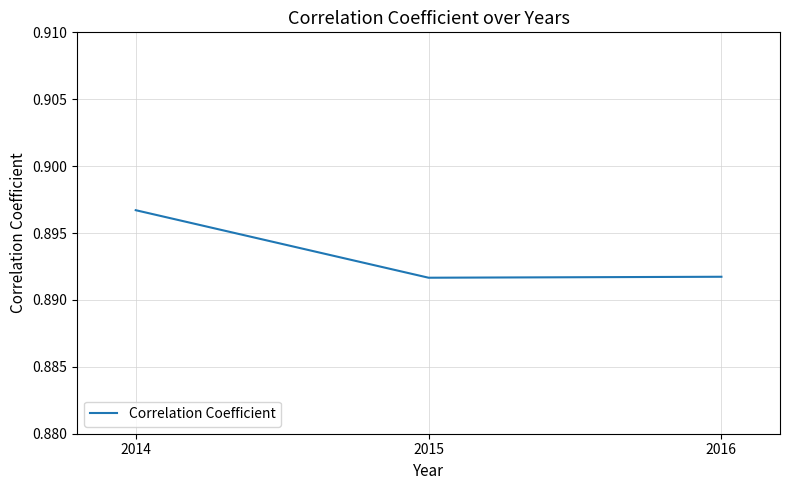

How many values are between 0 and 1?

3